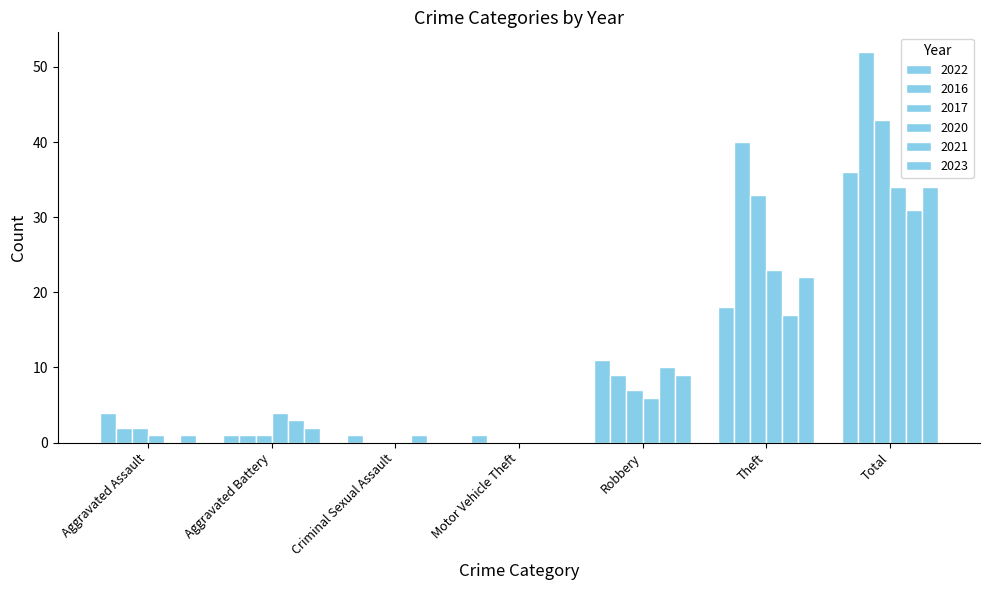

What is the label of the 1st bar from the right?

Total